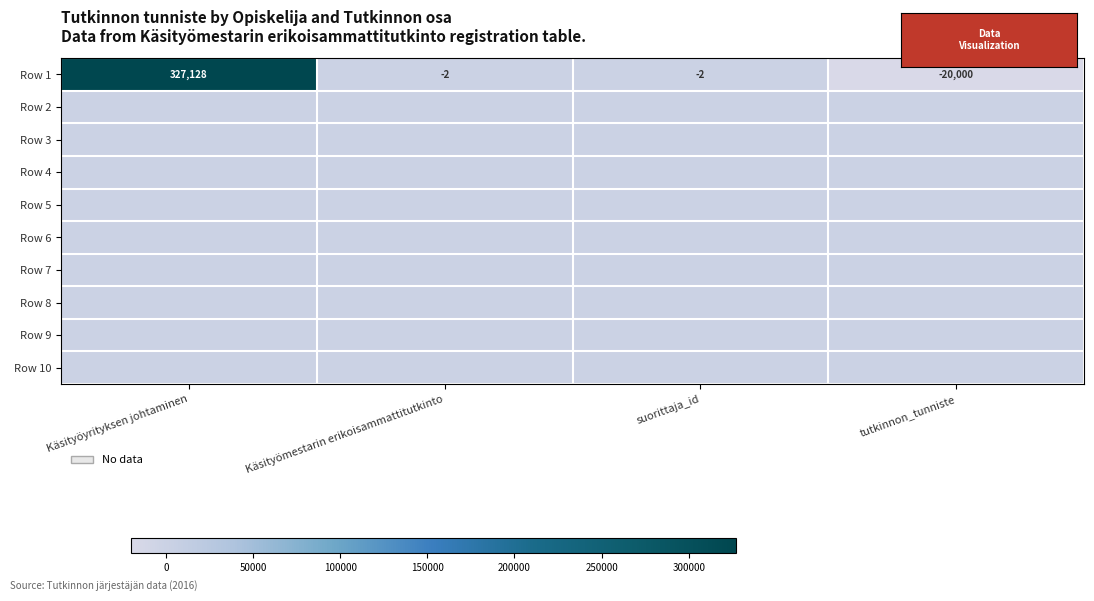

At which label does Row 9 reach its minimum?

Käsityöyrityksen johtaminen